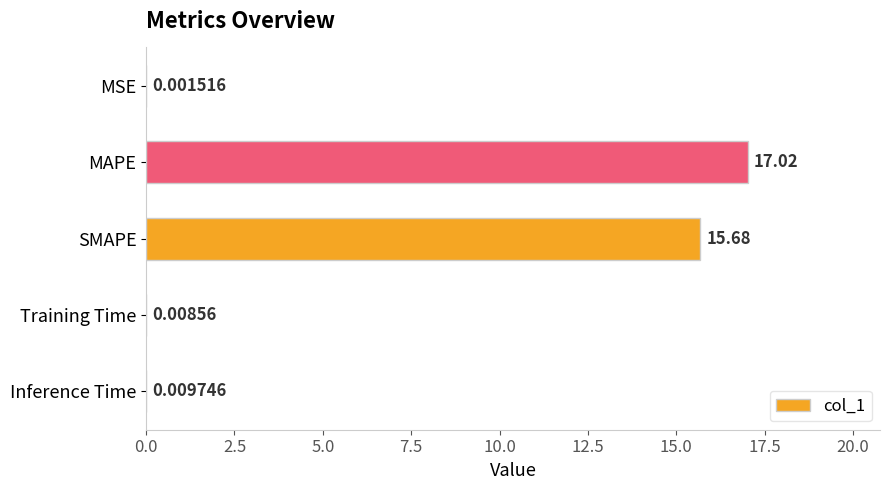

What is the change in value from SMAPE to Inference Time?

-15.7